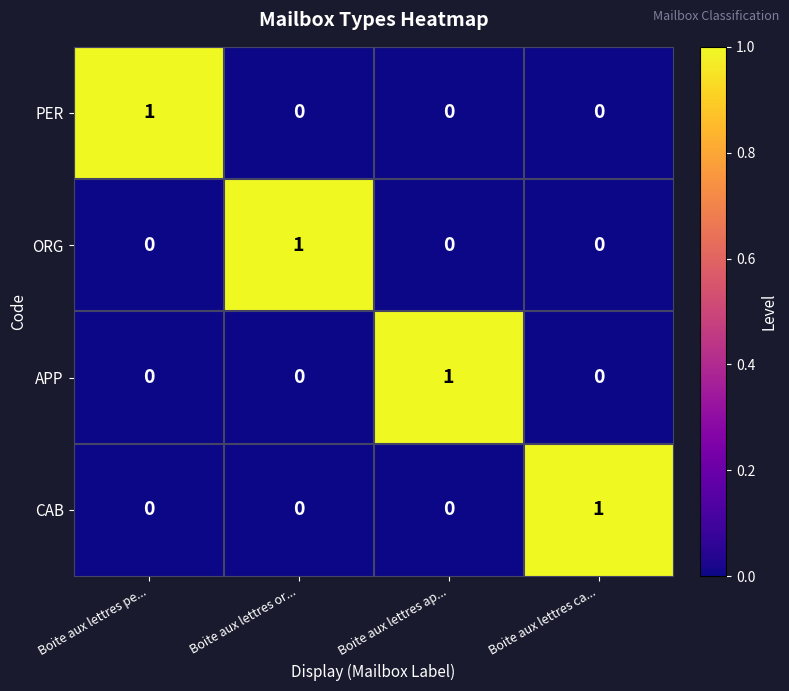

What is the spread (max minus min) of values at Boite aux lettres ap...?

1